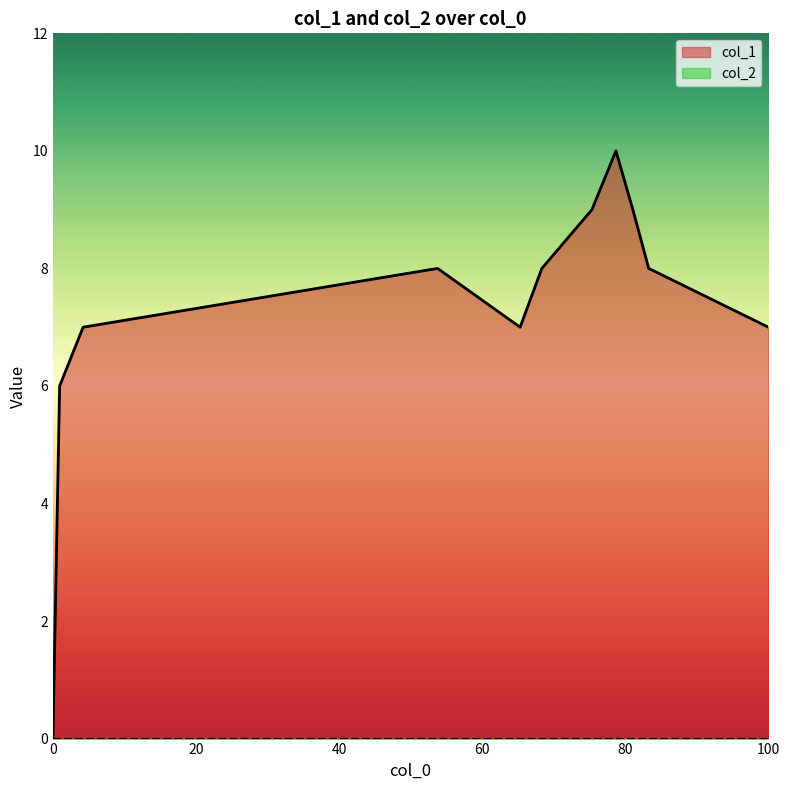

Which series has the largest range (max minus min)?

col_1